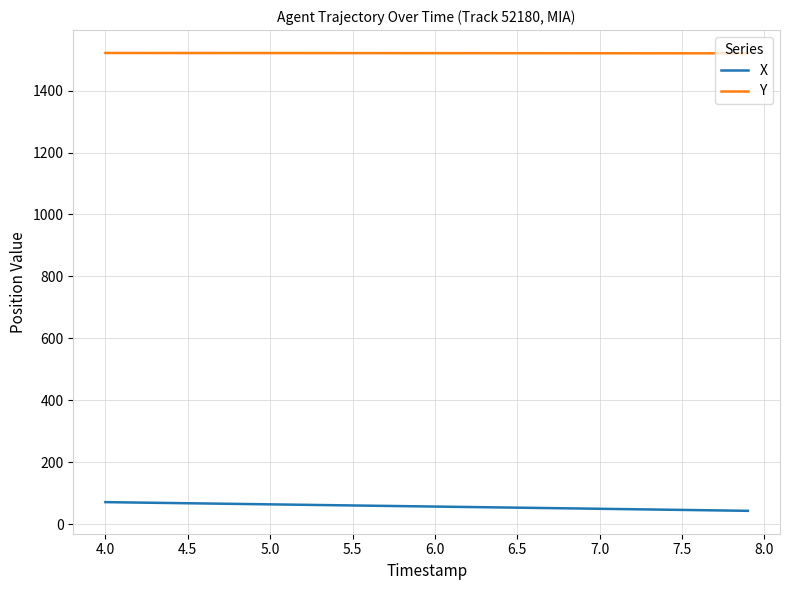

What is the difference between the second highest and second lowest values in the X series?

26.6